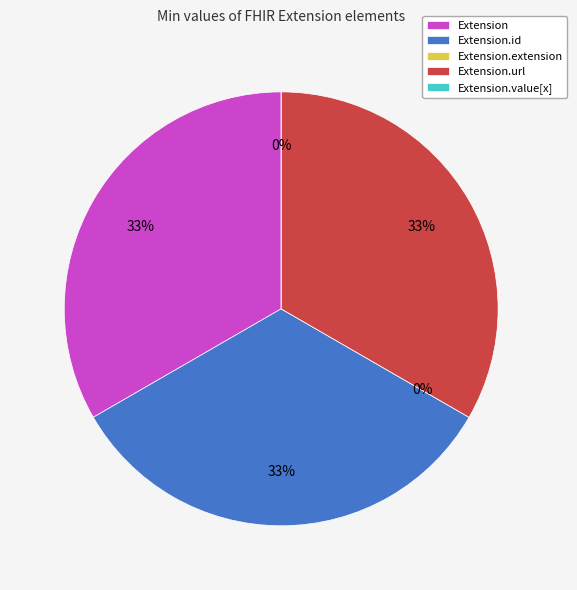

Is there any slice that represents more than half of the pie?

No